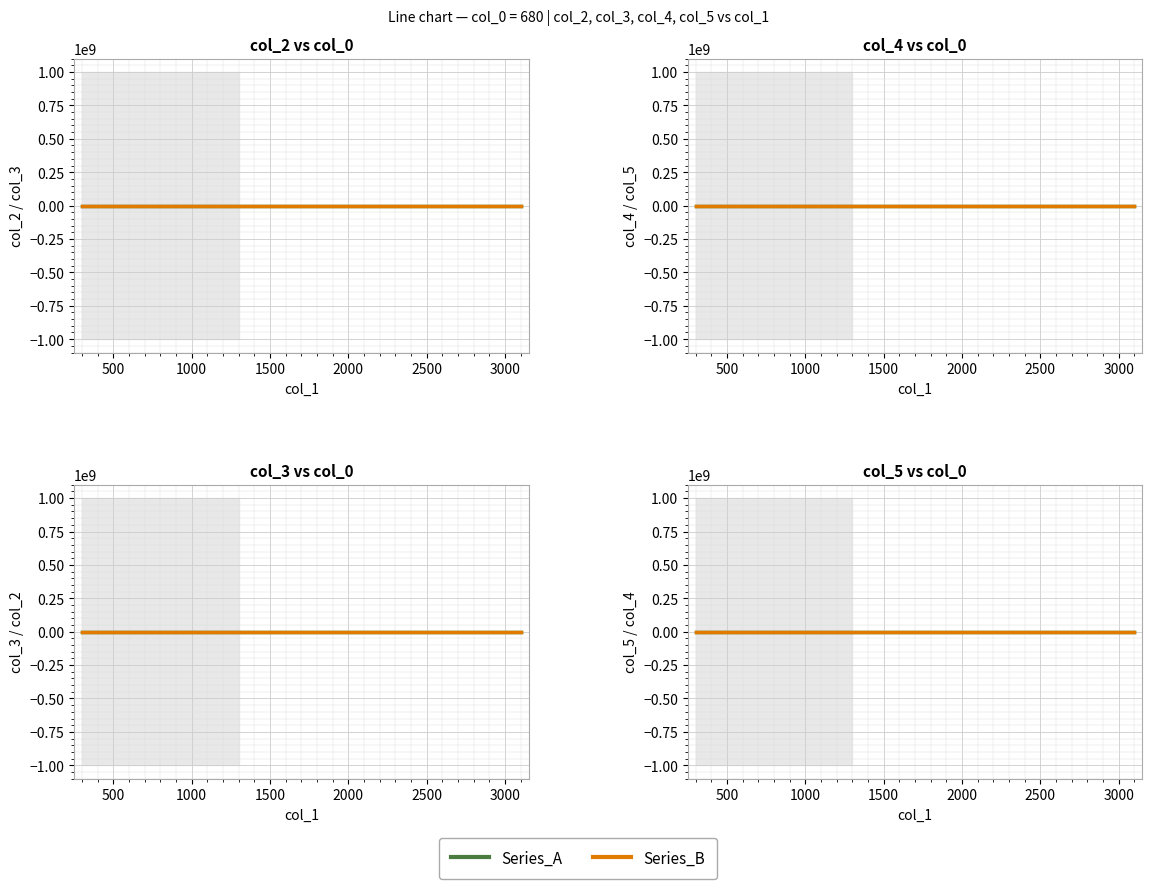

How many lines are shown in the chart?

2